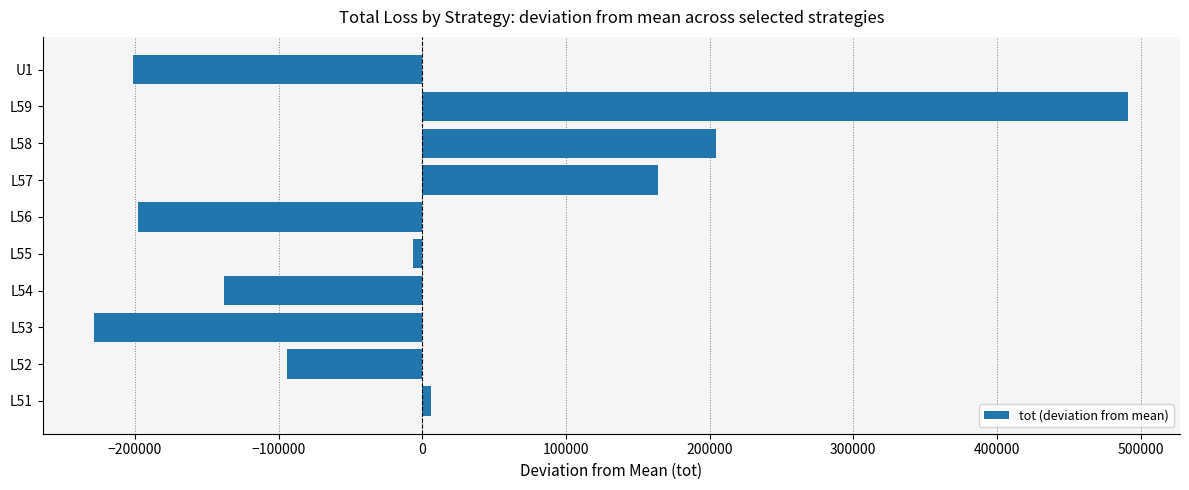

Reading bottom to top, transcribe all the data shown in this chart.

L51=6305	L52=-94195	L53=-228195	L54=-137795	L55=-6645	L56=-198045	L57=164155	L58=204355	L59=491455	U1=-201395